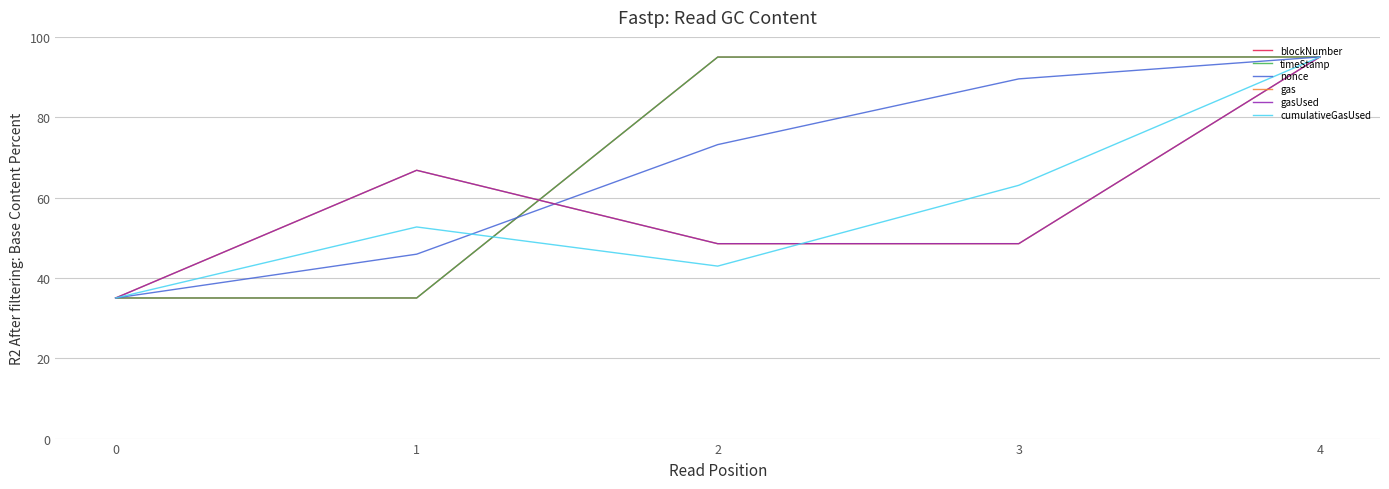

What is the difference between the highest and lowest values at 2?

52.0